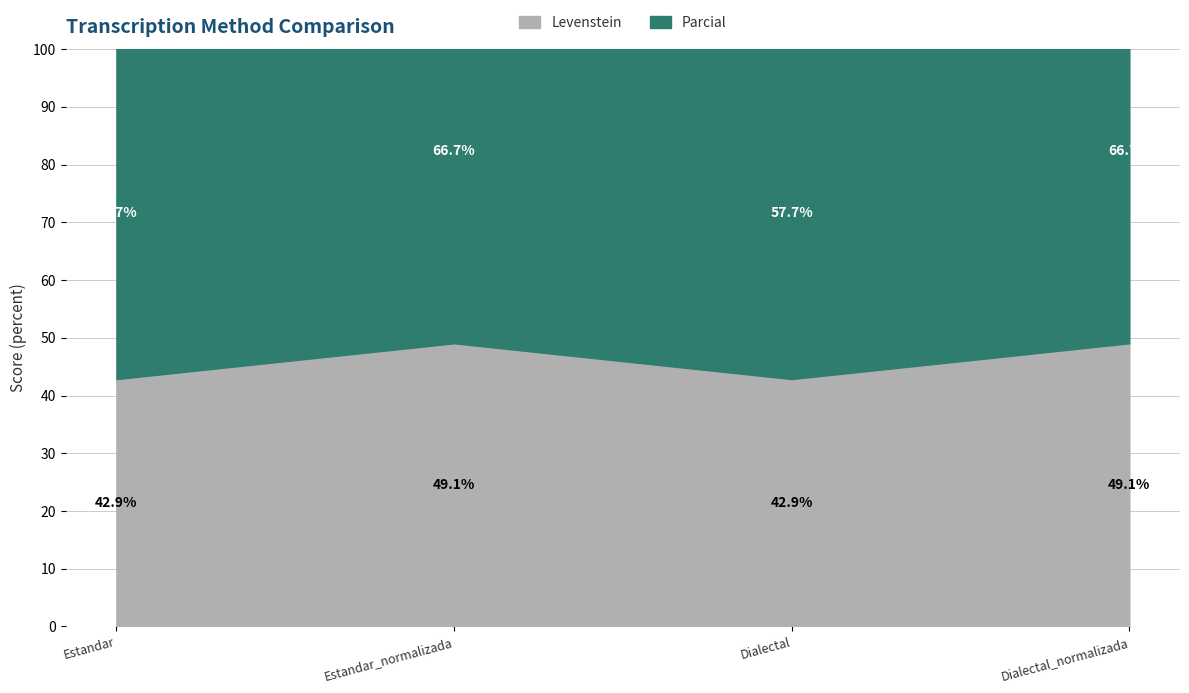

Count the number of categories in the chart.

4